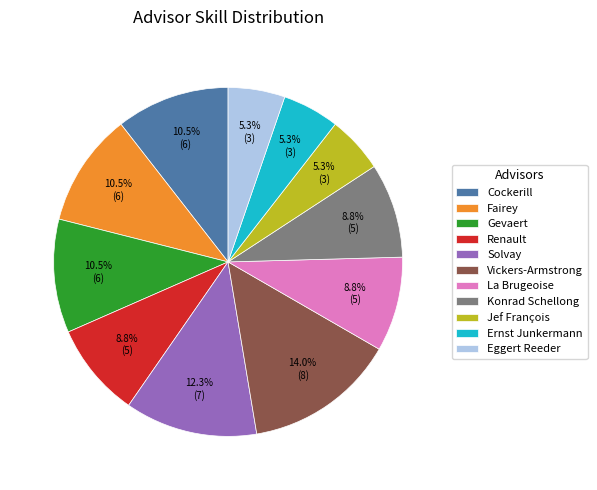

Which category has the biggest portion of the pie?

Vickers-Armstrong